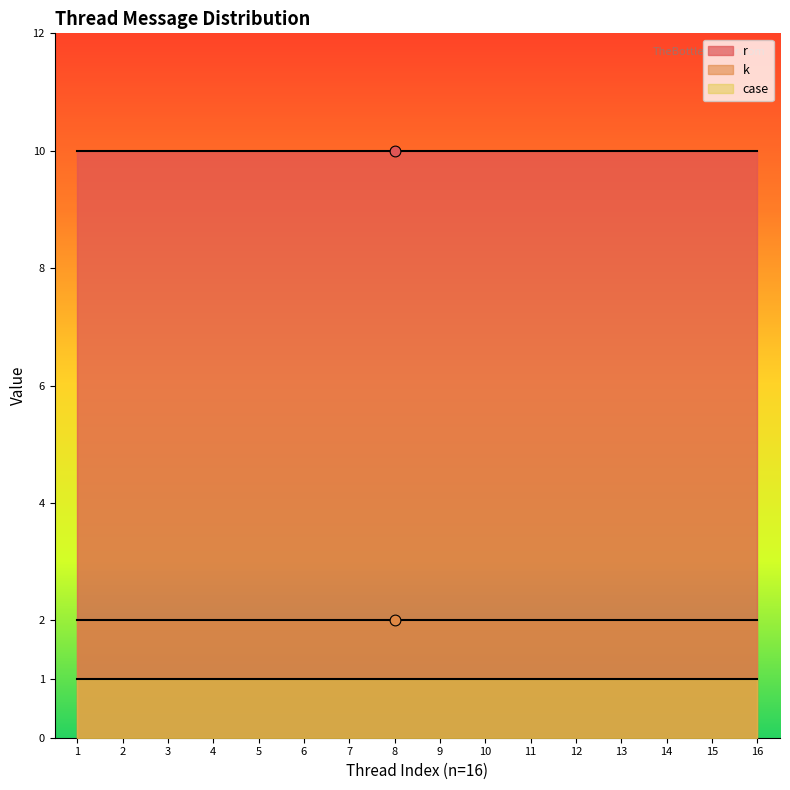

Which series contains the lowest Y value?

case